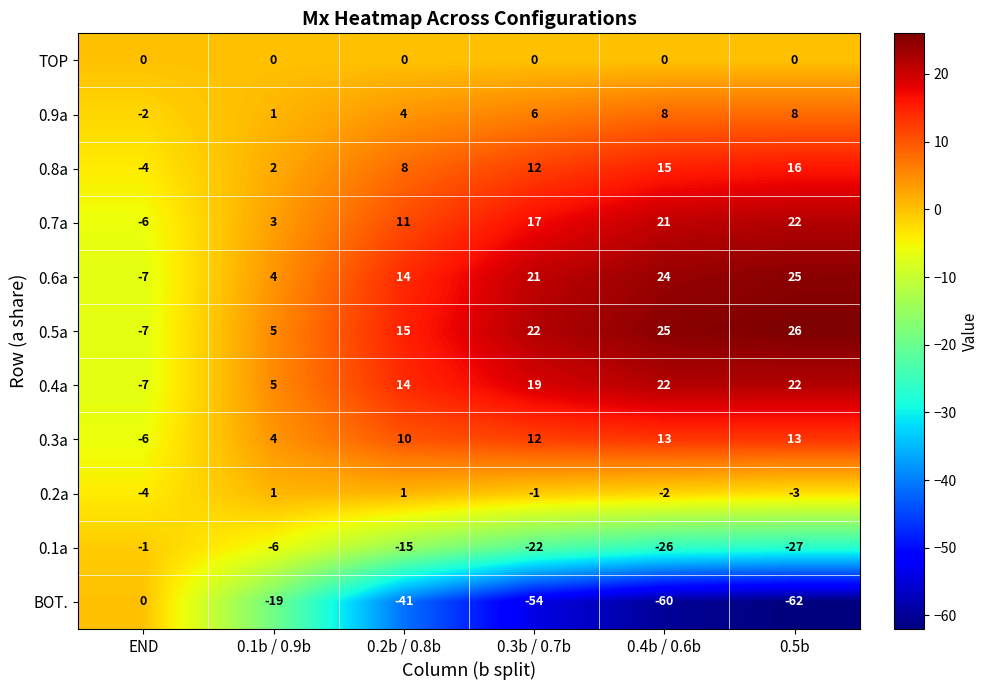

How many values in 0.7a are below zero?

1